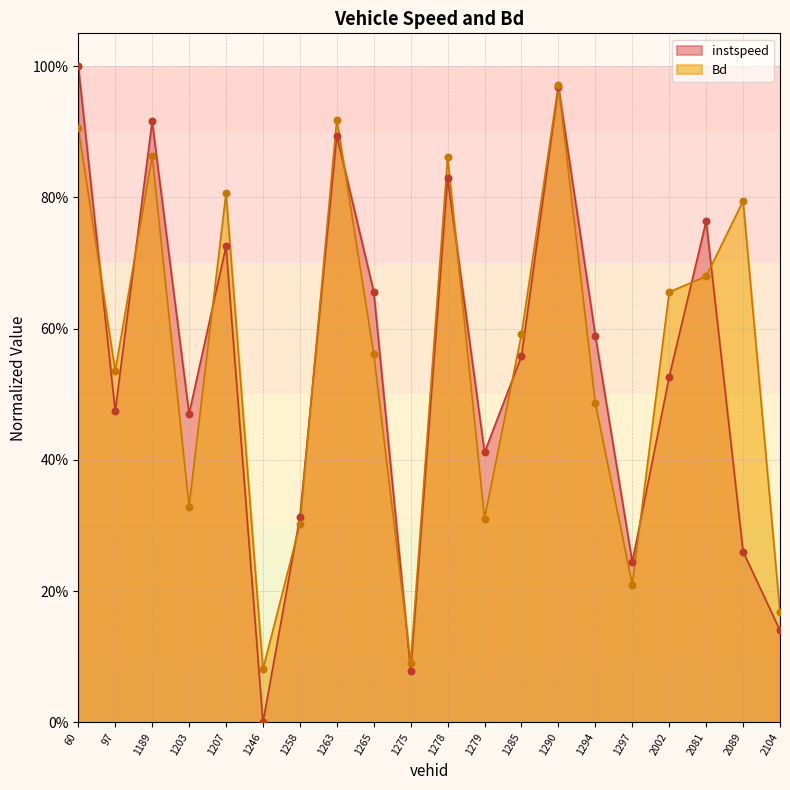

Is the value of instspeed at 1258 greater than the value of Bd at 1294?

No